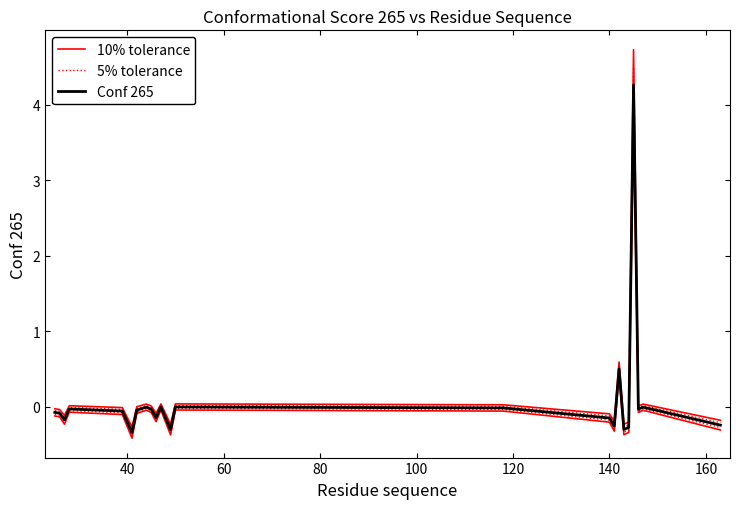

Reading left to right, transcribe all the data shown in this chart.

10% tolerance: -0.0	-0.0	-0.1	0.0	-0.0	-0.3	-0.0	0.0	0.0	-0.1	0.0	-0.2	0.0	0.0	-0.1	-0.2	0.6	-0.2	-0.2	4.7	0.0	0.0	-0.2
5% tolerance: -0.1	-0.1	-0.1	-0.0	-0.0	-0.3	-0.0	0.0	-0.0	-0.1	0.0	-0.3	0.0	0.0	-0.1	-0.2	0.5	-0.3	-0.2	4.5	-0.0	0.0	-0.2
Conf 265: -0.1	-0.1	-0.2	-0.0	-0.1	-0.3	-0.0	-0.0	-0.0	-0.1	-0.0	-0.3	-0.0	-0.0	-0.2	-0.3	0.5	-0.3	-0.3	4.3	-0.0	-0.0	-0.2